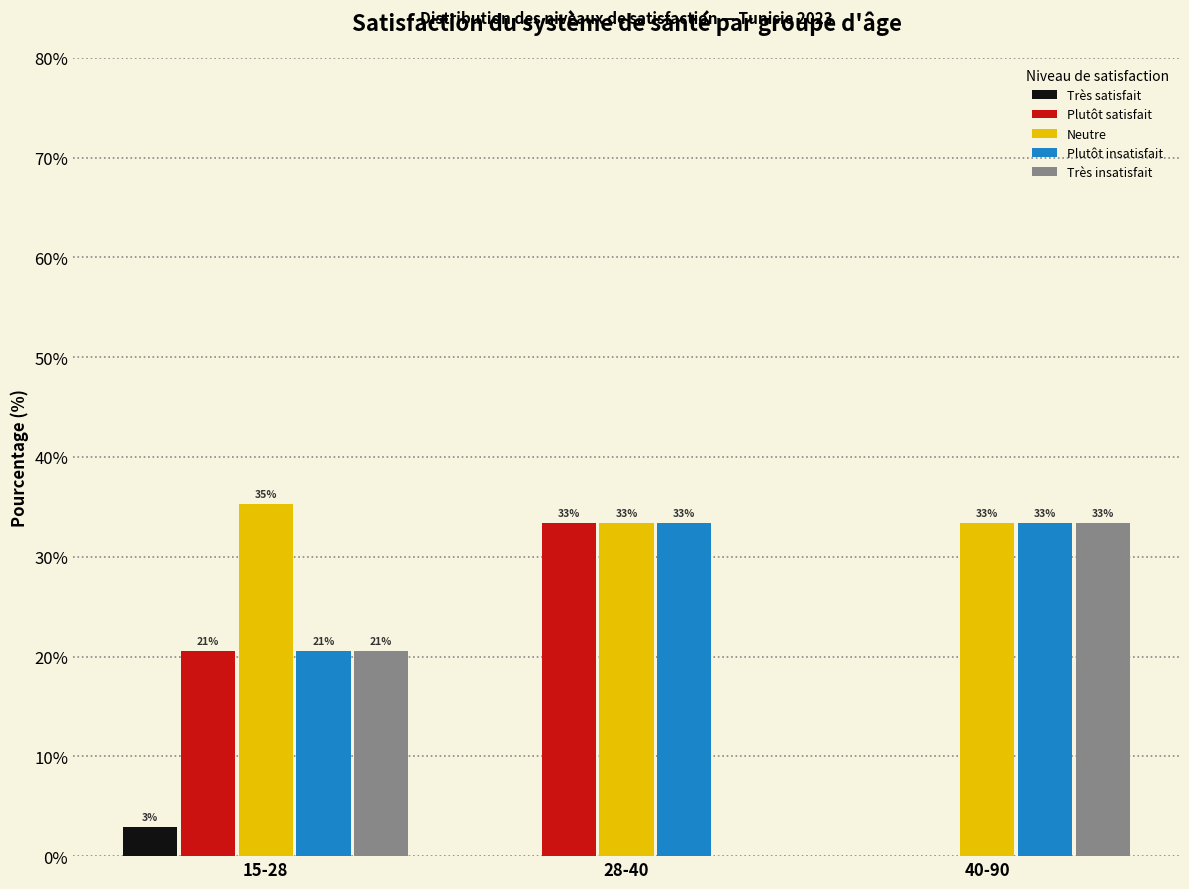

How many groups of bars are there?

3